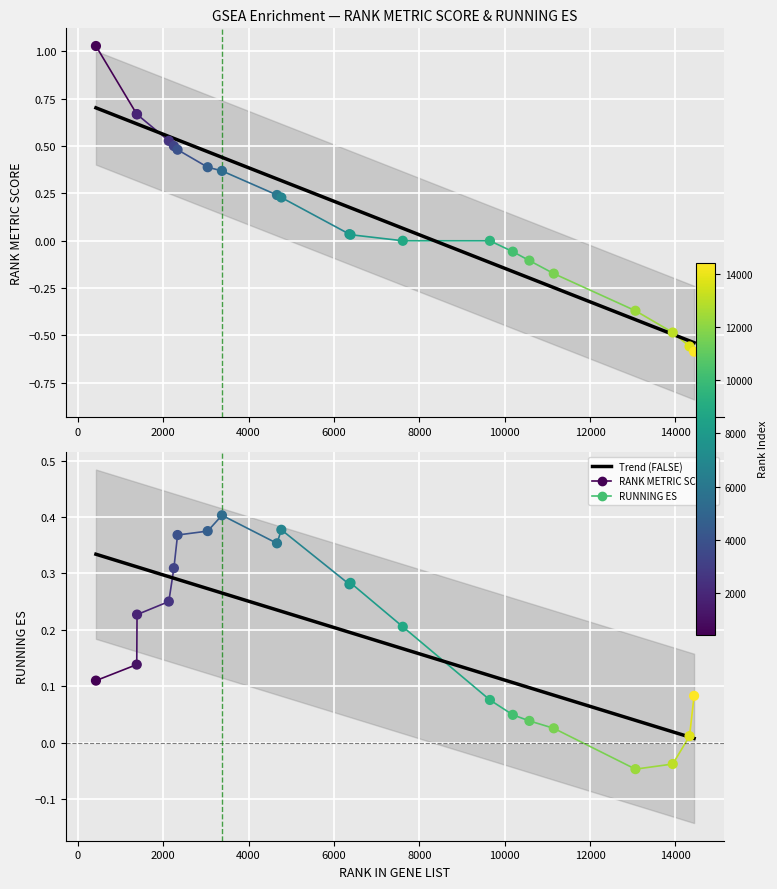

Is the value of RUNNING ES at 13 greater than the value of RANK METRIC SCORE at 4000?

No